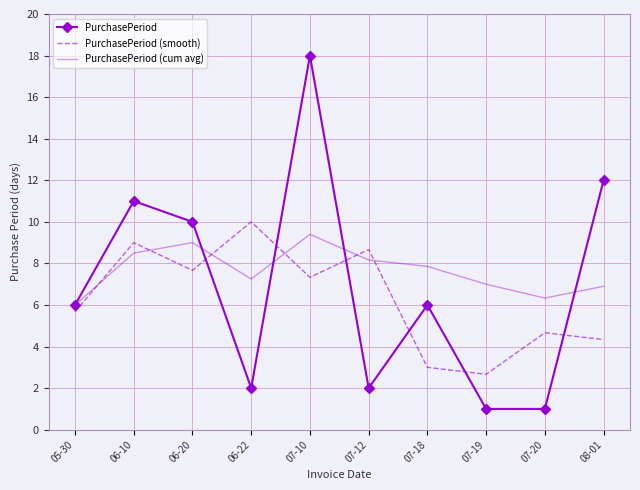

Which series has the widest spread of values?

PurchasePeriod